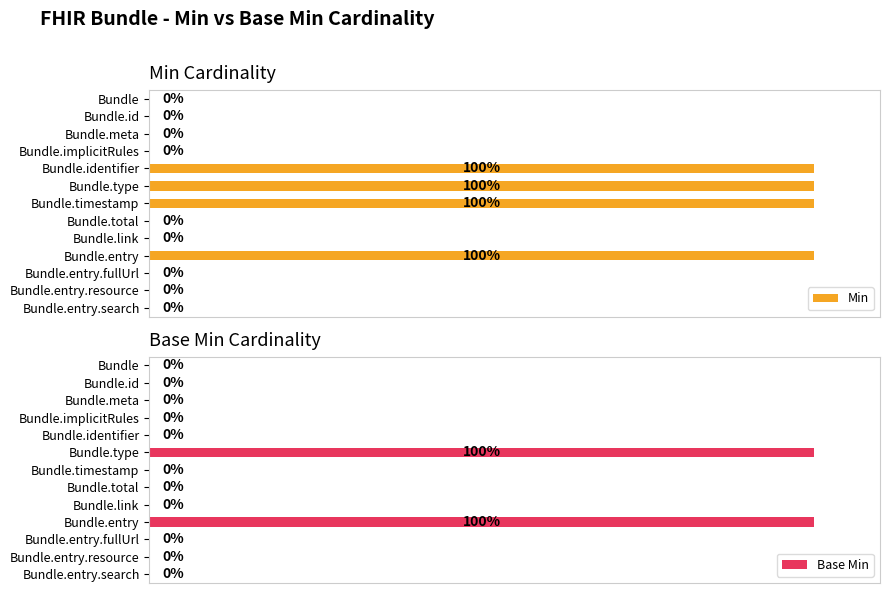

How many series are shown in this chart?

2